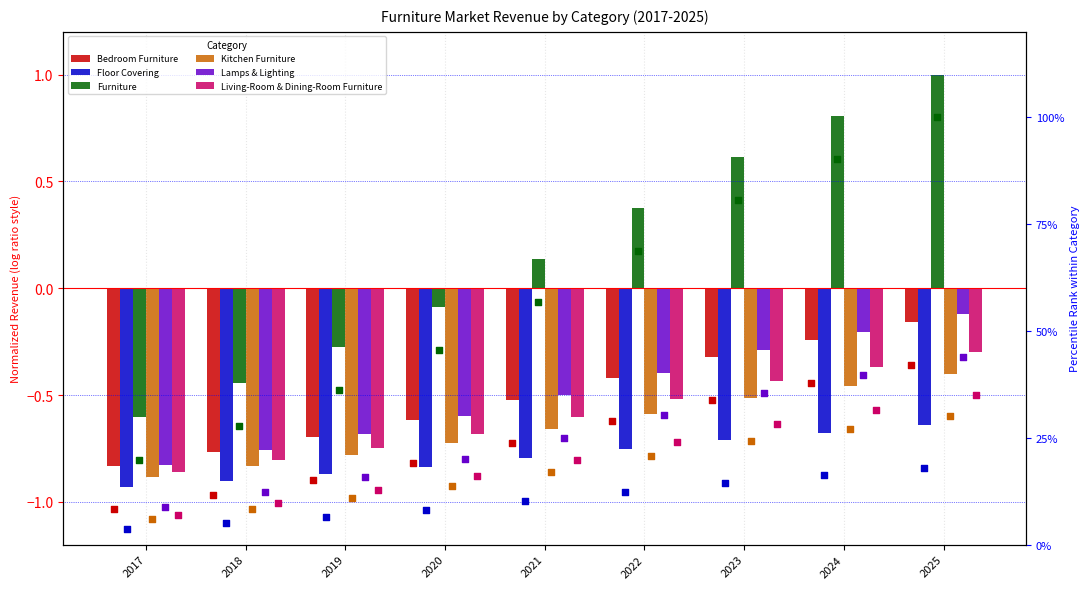

At which category is the sum across all series the highest?

2025